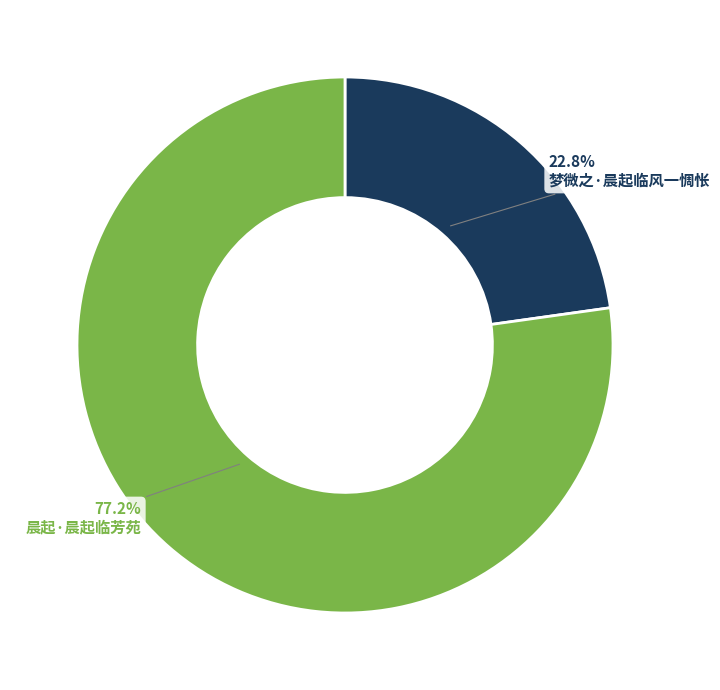

Rank the categories by value from lowest to highest.

梦微之·晨起临风一惆怅, 晨起·晨起临芳苑